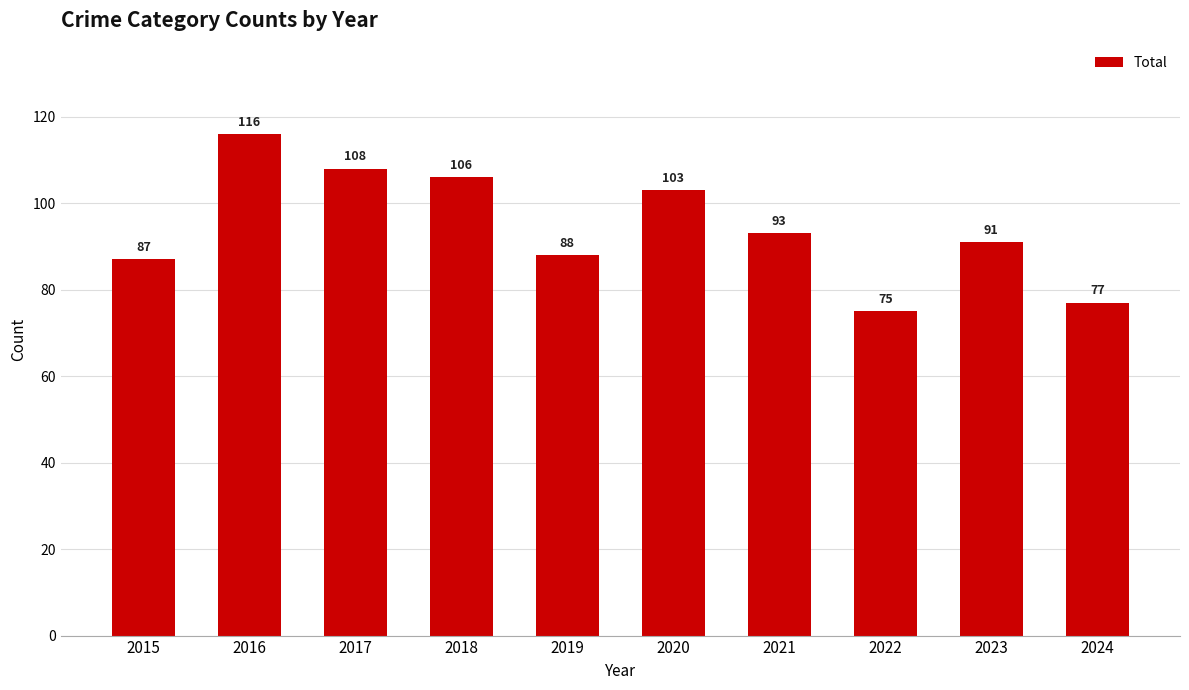

What is the maximum value shown in the chart?

116